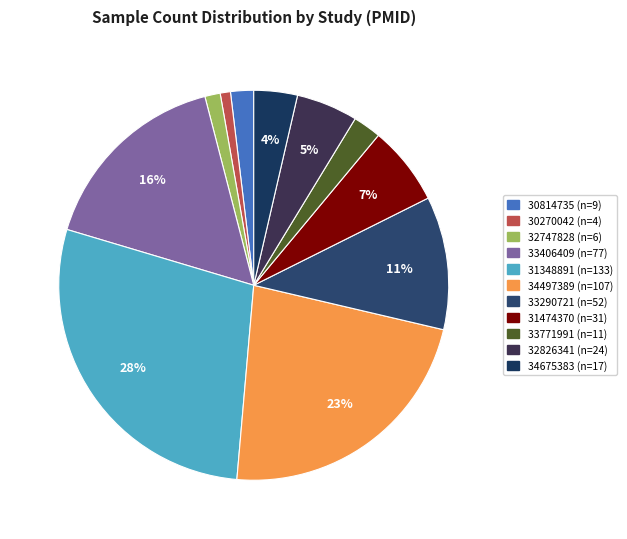

To the nearest percent, what is the combined percentage of 34497389 and 30814735?

25%